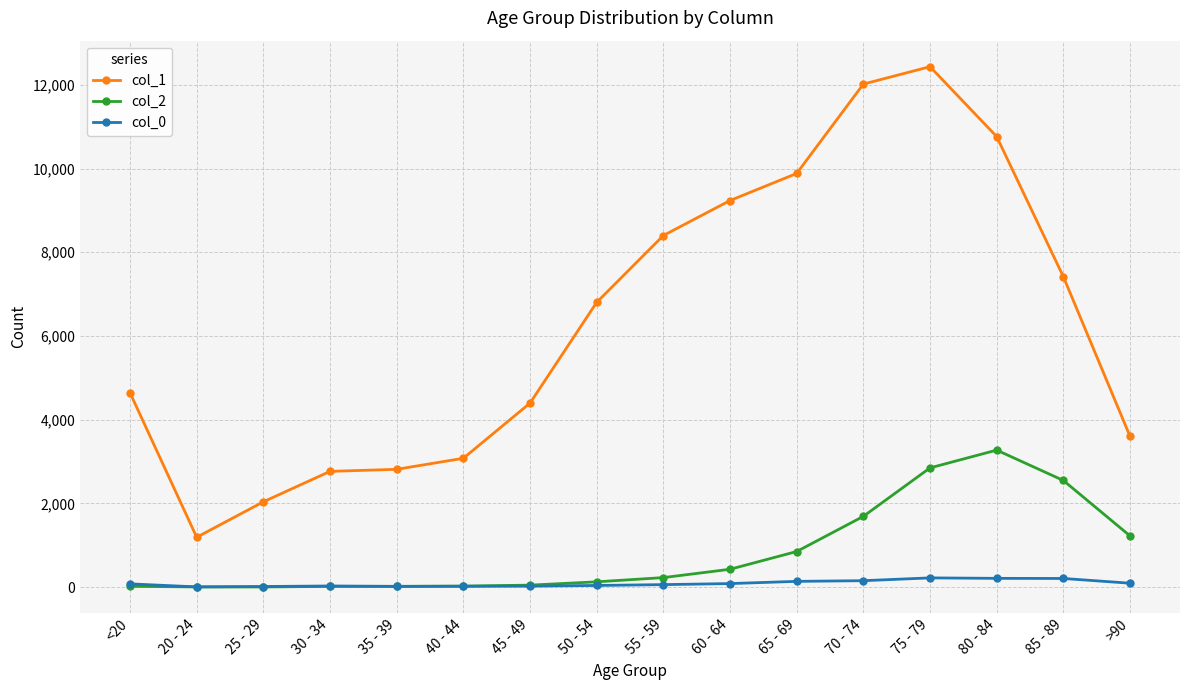

What is the greatest value displayed?

12434